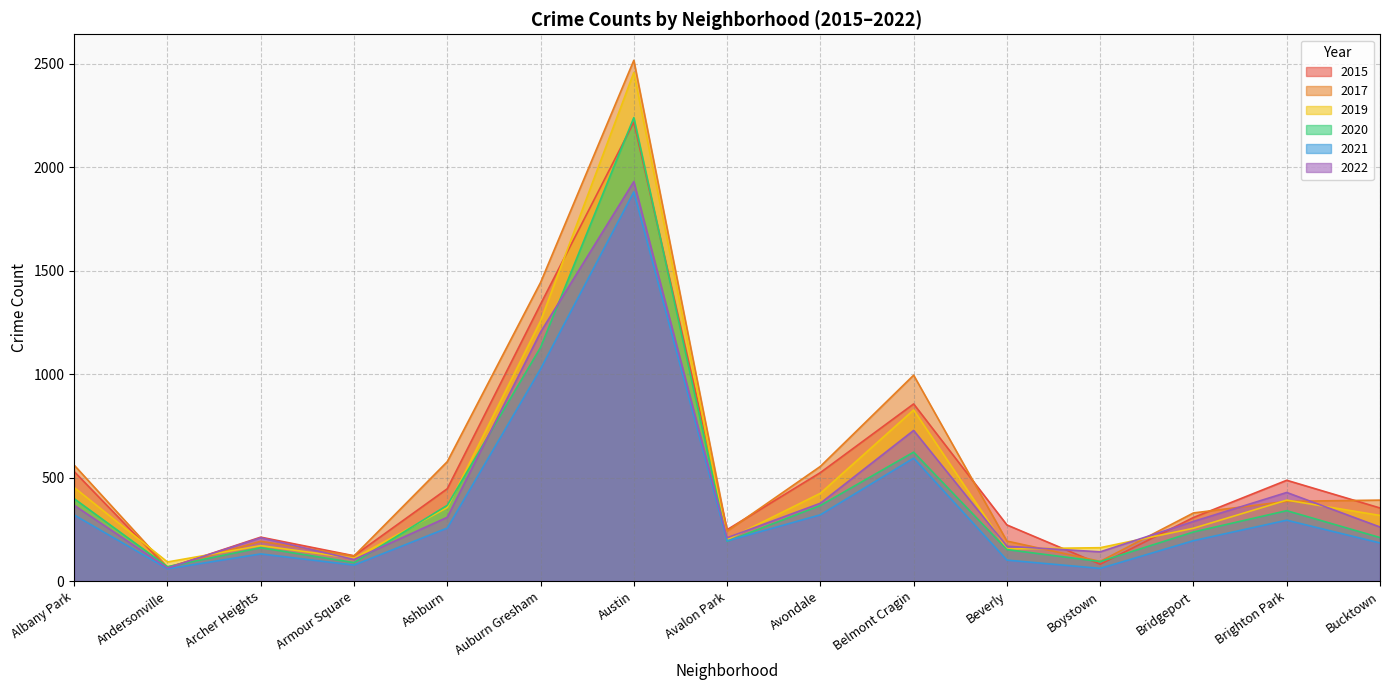

The 2021 series shows 432 at Albany Park. True or false?

False